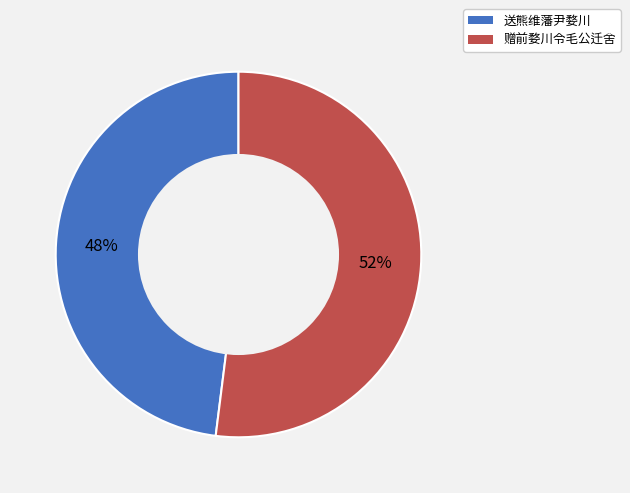

To the nearest percent, what percentage of the pie is 送熊维藩尹婺川?

48%